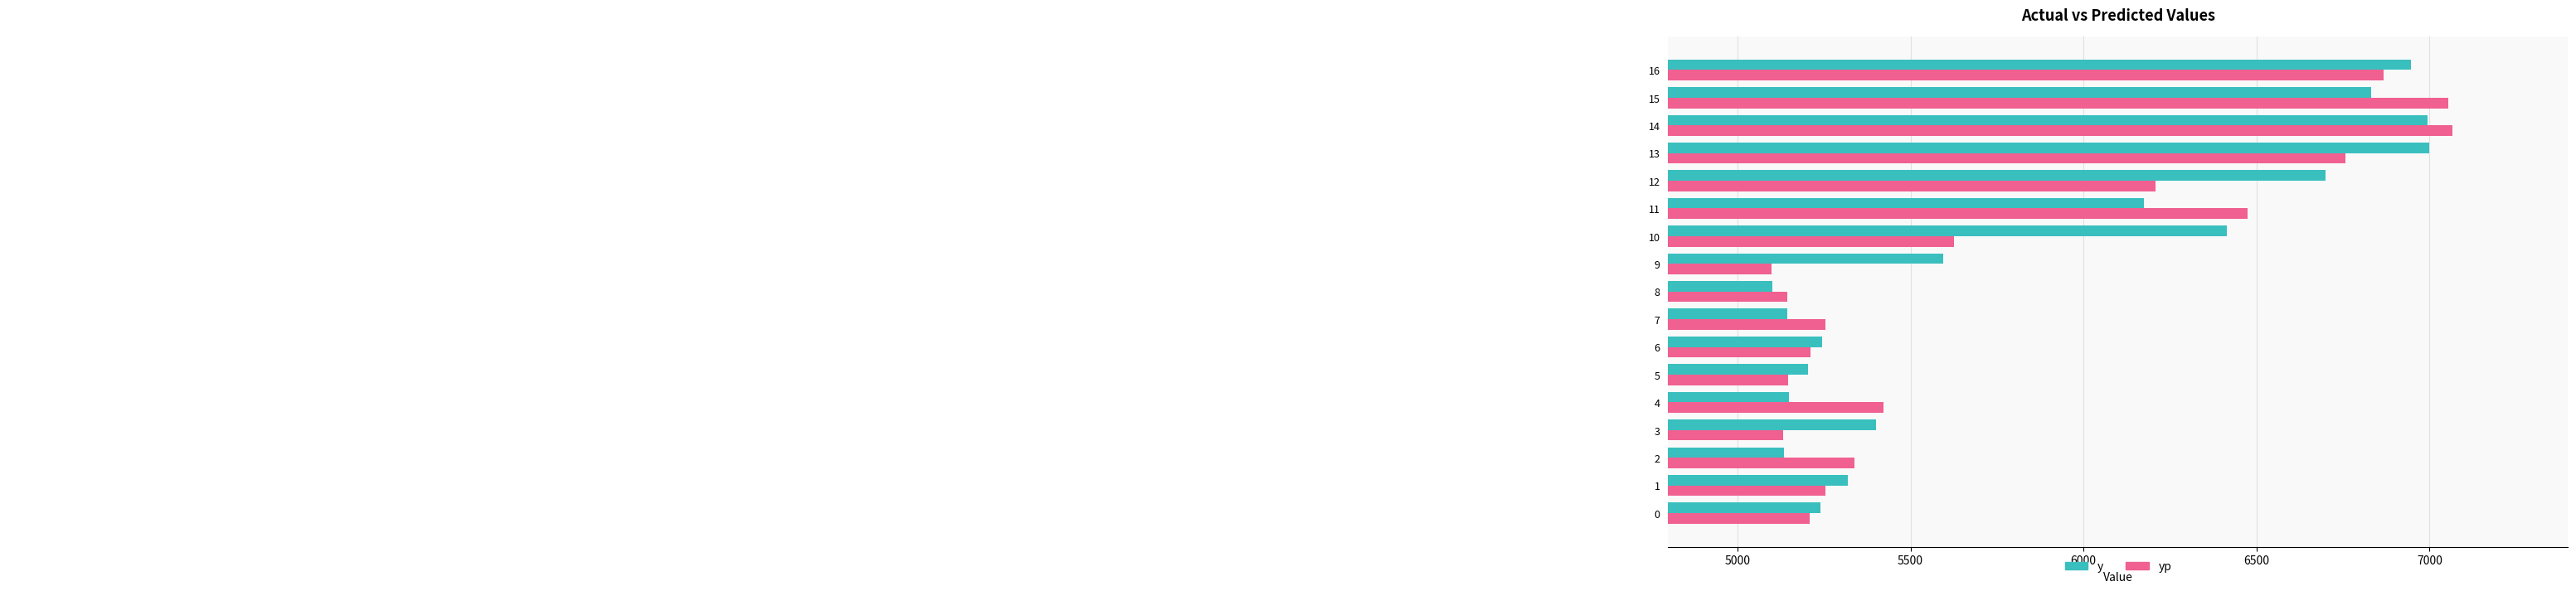

What is the sum of all y values?

99595.0